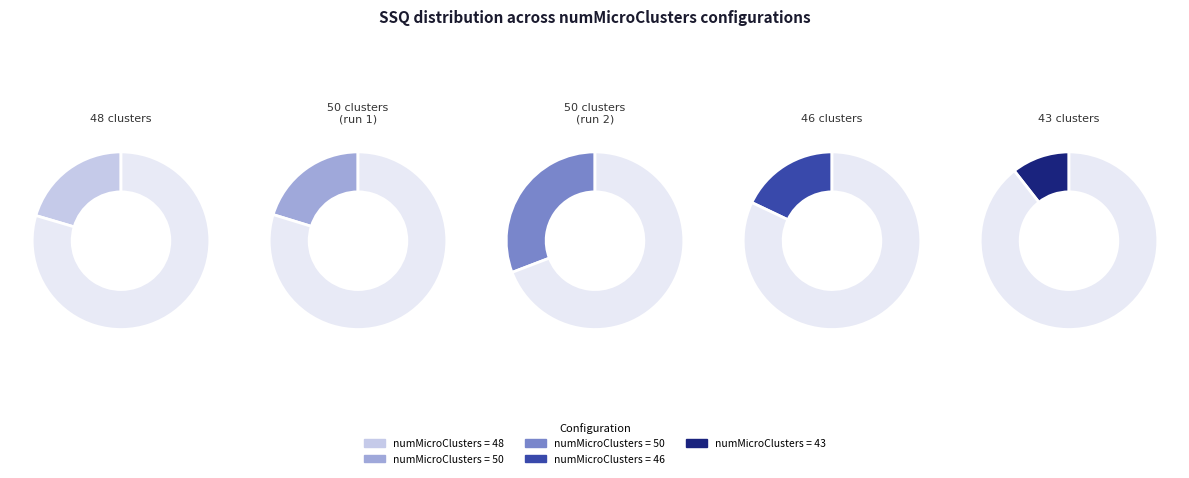

Does any single category account for the majority?

No